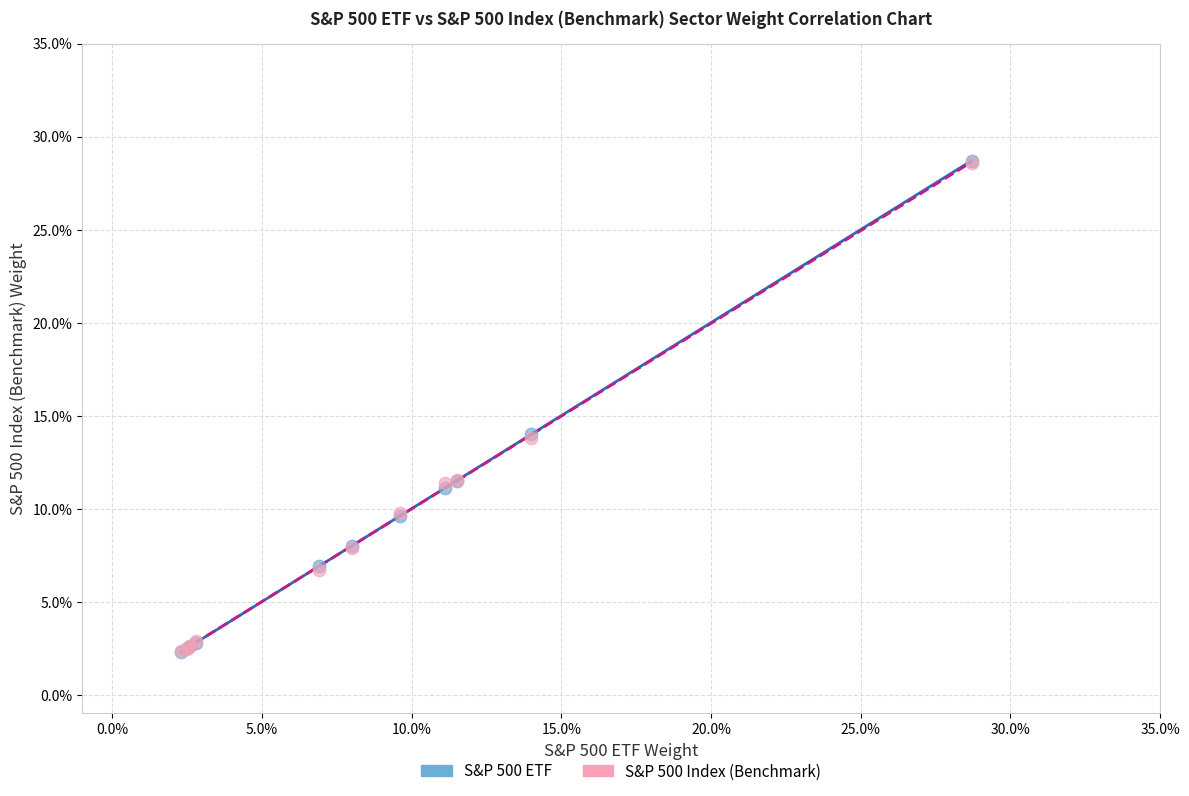

What are all the series names shown in the legend?

S&P 500 ETF, S&P 500 Index (Benchmark)